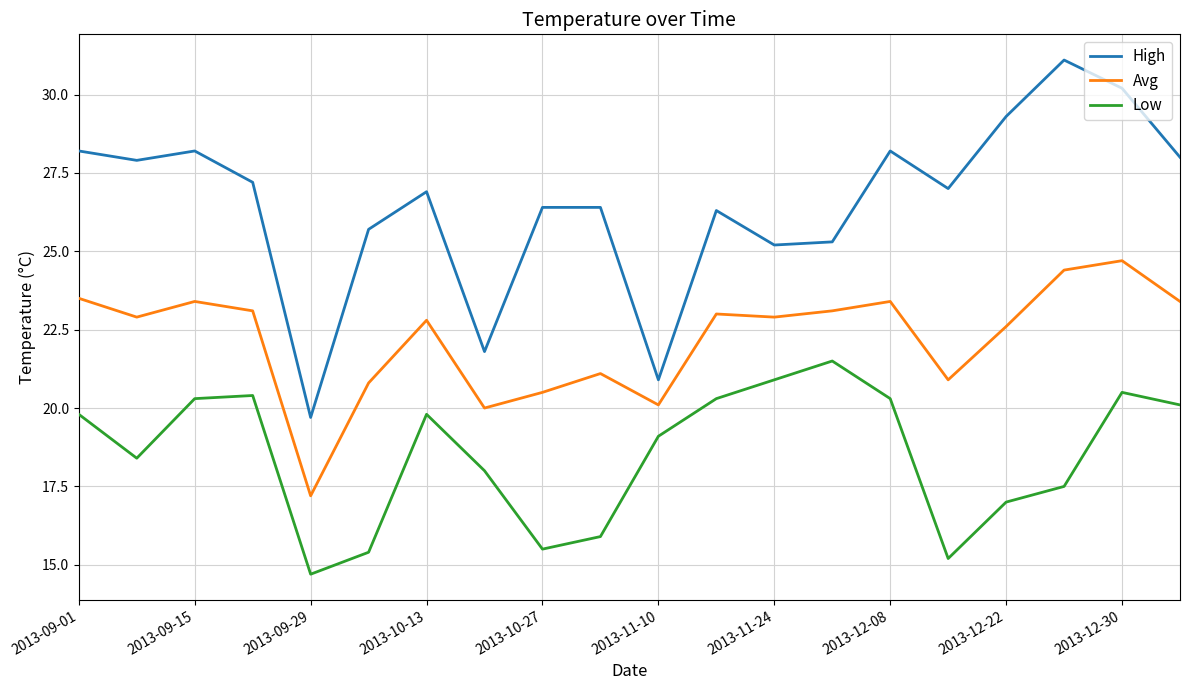

Count the number of categories in the chart.

20